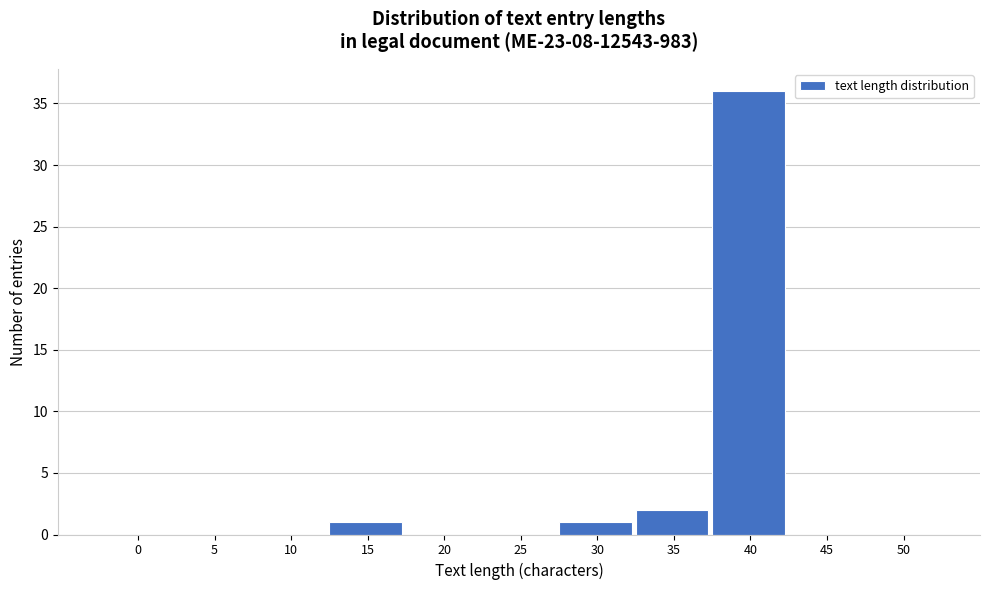

Reading right to left, what are all the values shown in this chart?

50=0	45=0	40=36	35=2	30=1	25=0	20=0	15=1	10=0	5=0	0=0